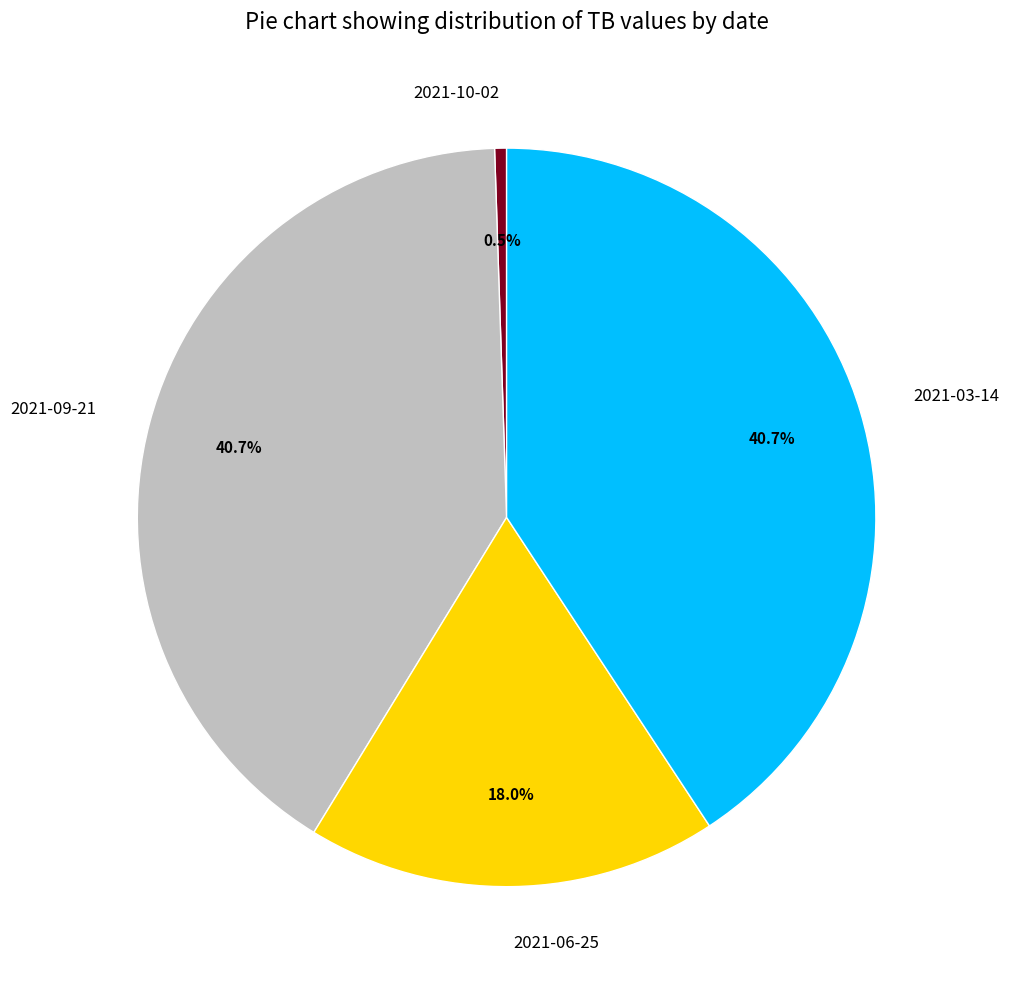

To the nearest percent, what is the combined percentage of 2021-03-14 and 2021-09-21?

81%